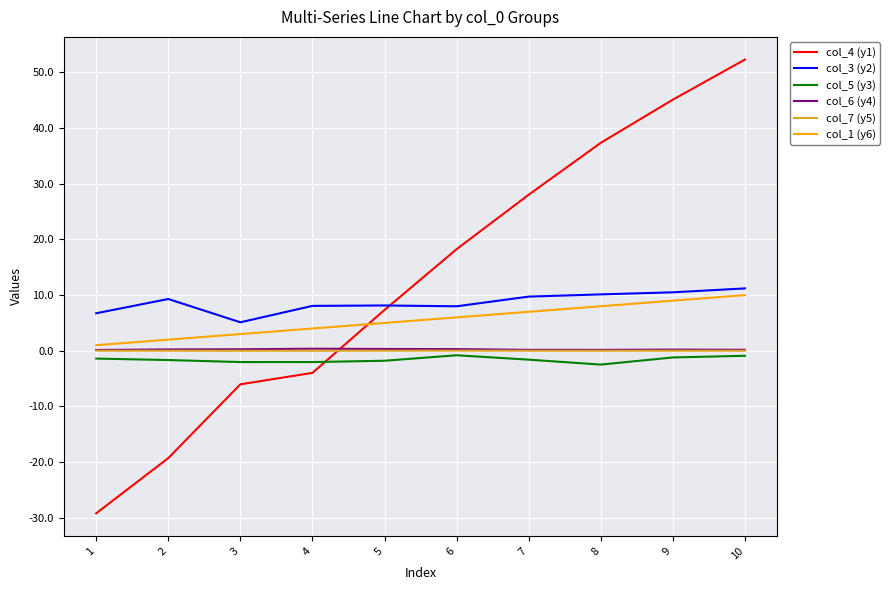

Read the col_1 (y6) value at 6.

6.0